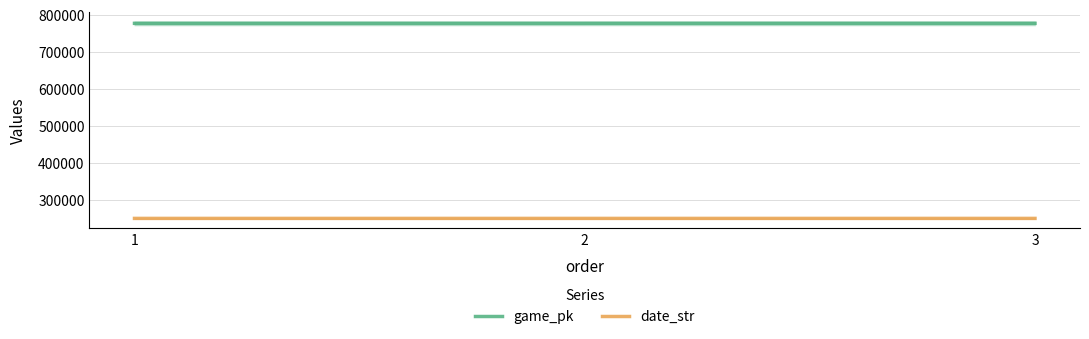

What is the difference between the date_str values at 1 and 2?

1